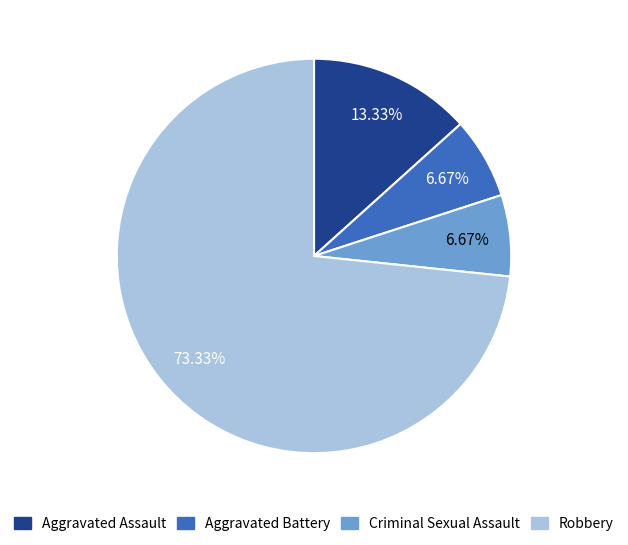

What portion of the pie excludes Aggravated Battery?

93.3%